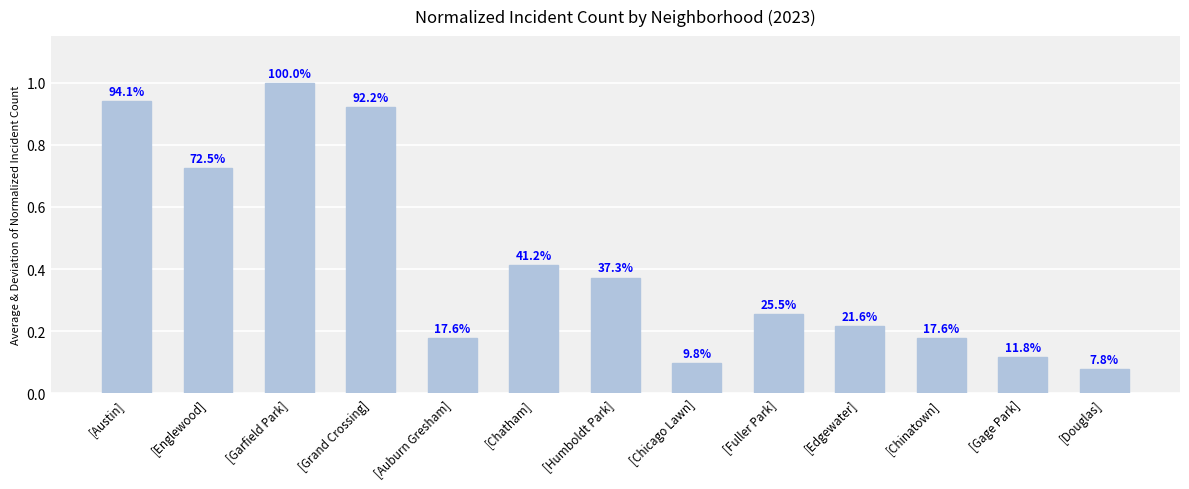

True or false: the data shows 0.4 at [Austin].

False